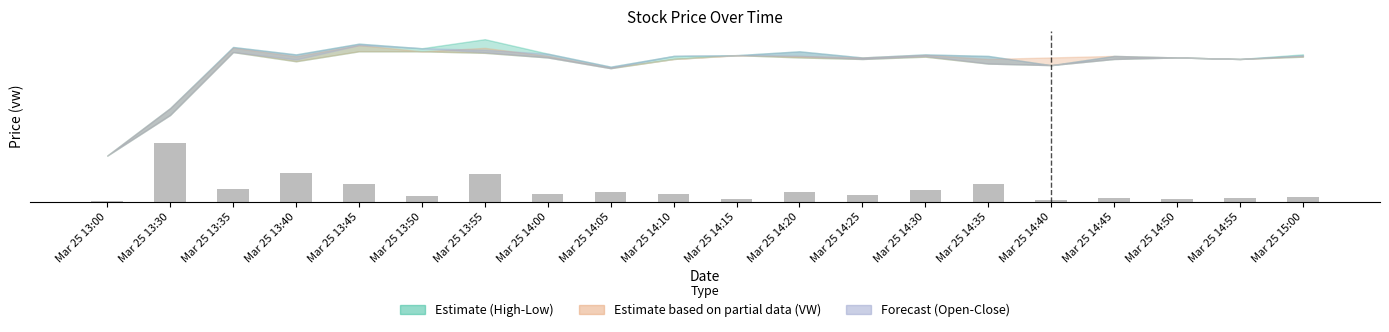

What is the difference between the maximum and minimum values?

0.4